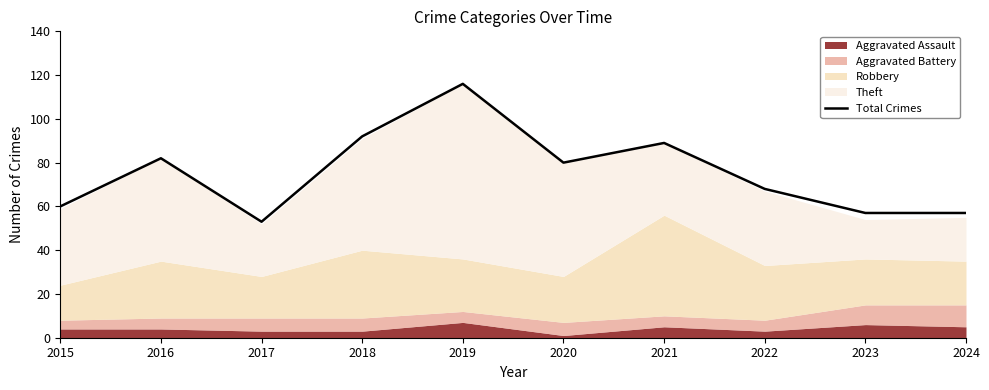

Rank the categories by value from lowest to highest.

2017, 2023, 2024, 2015, 2022, 2020, 2016, 2021, 2018, 2019